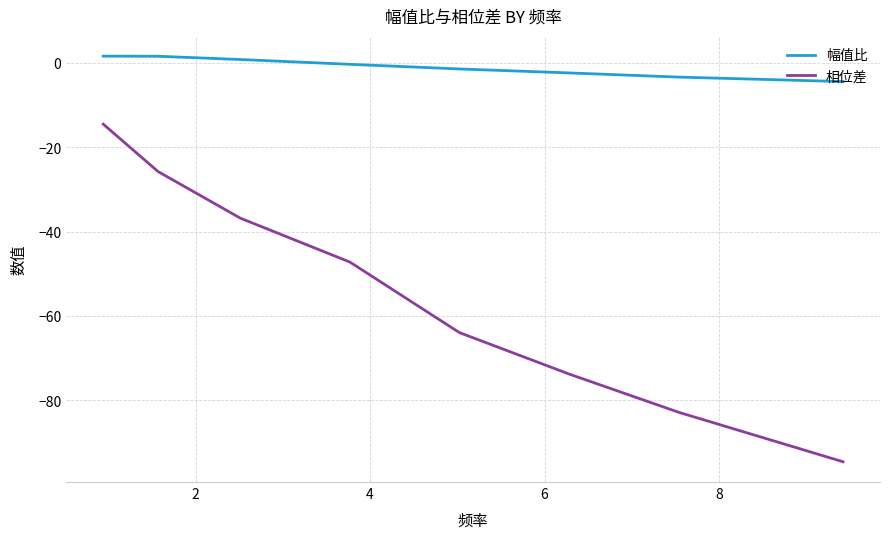

True or false: 相位差 and 幅值比 intersect in this chart.

False